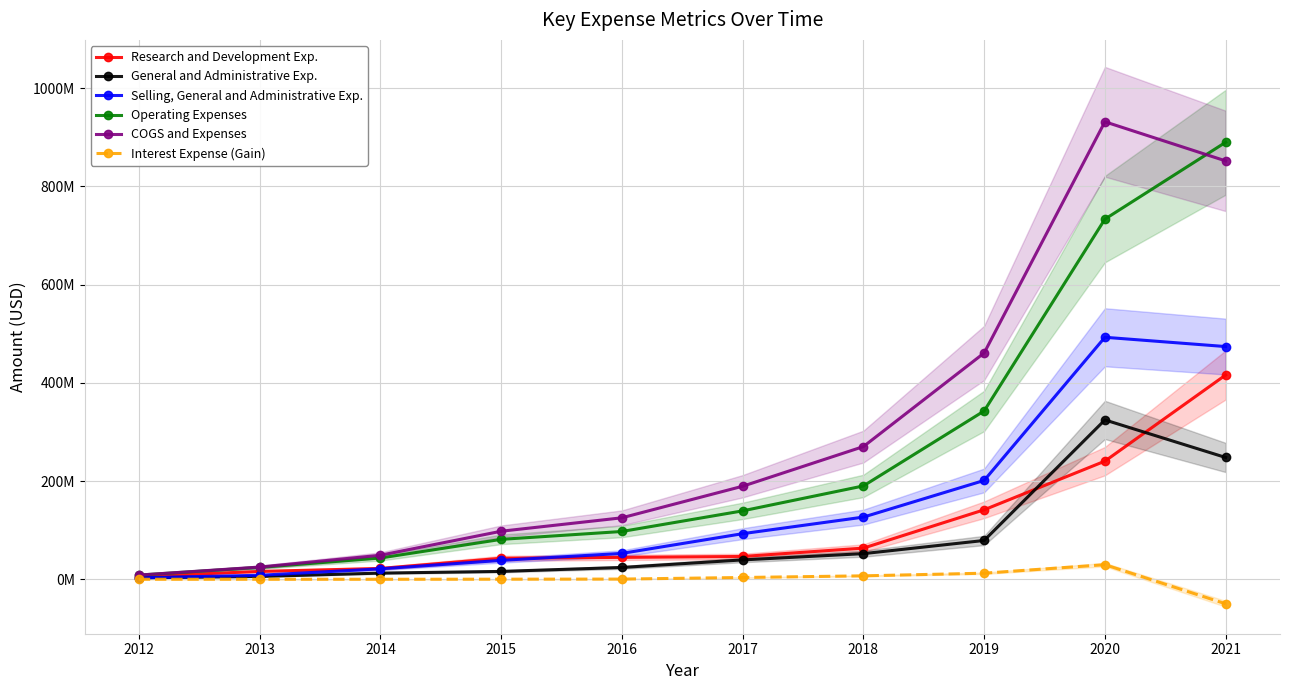

Rank the series at 2017 from lowest to highest value.

Interest Expense (Gain), General and Administrative Exp., Research and Development Exp., Selling, General and Administrative Exp., Operating Expenses, COGS and Expenses